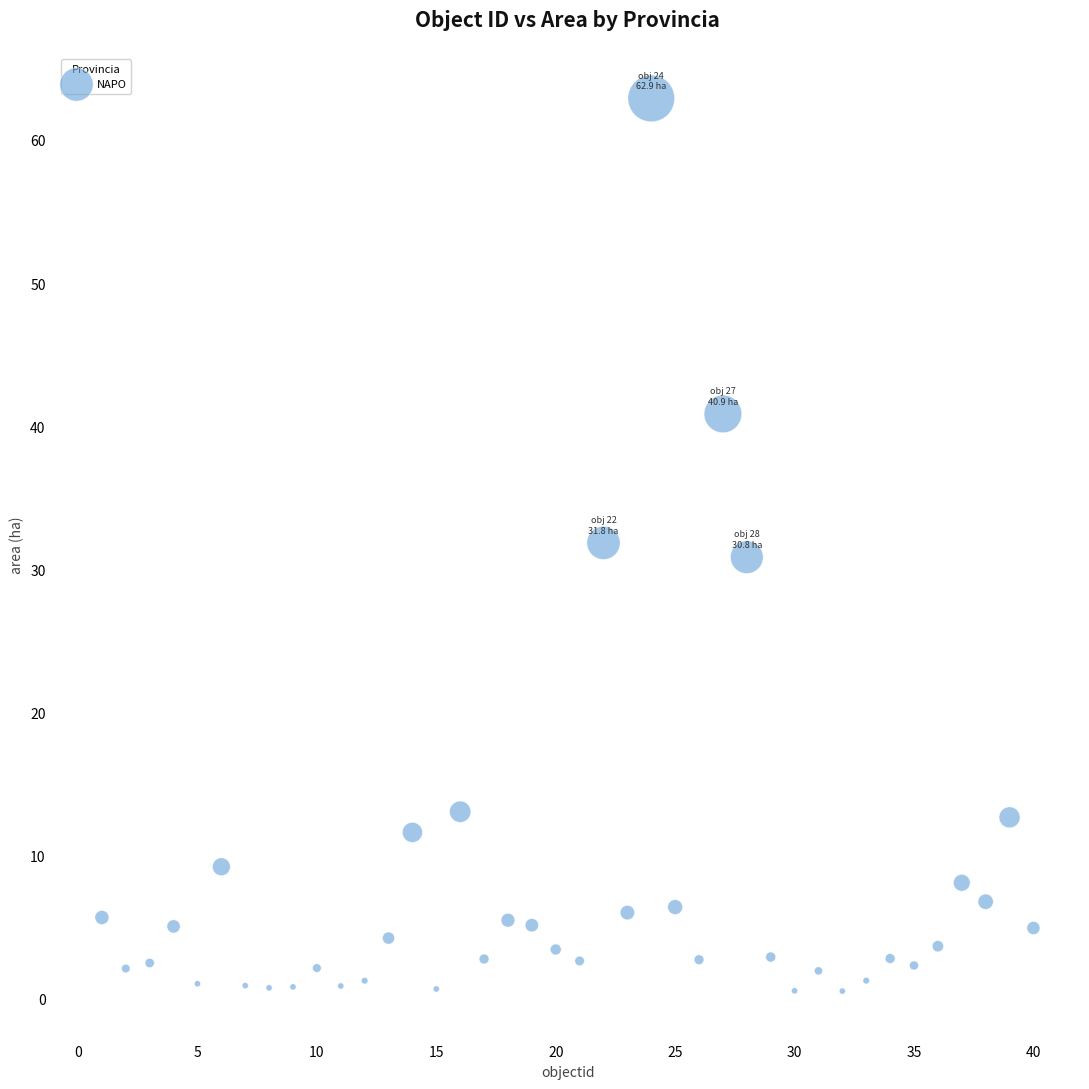

What is the range of Y values (max minus min)?

62.4